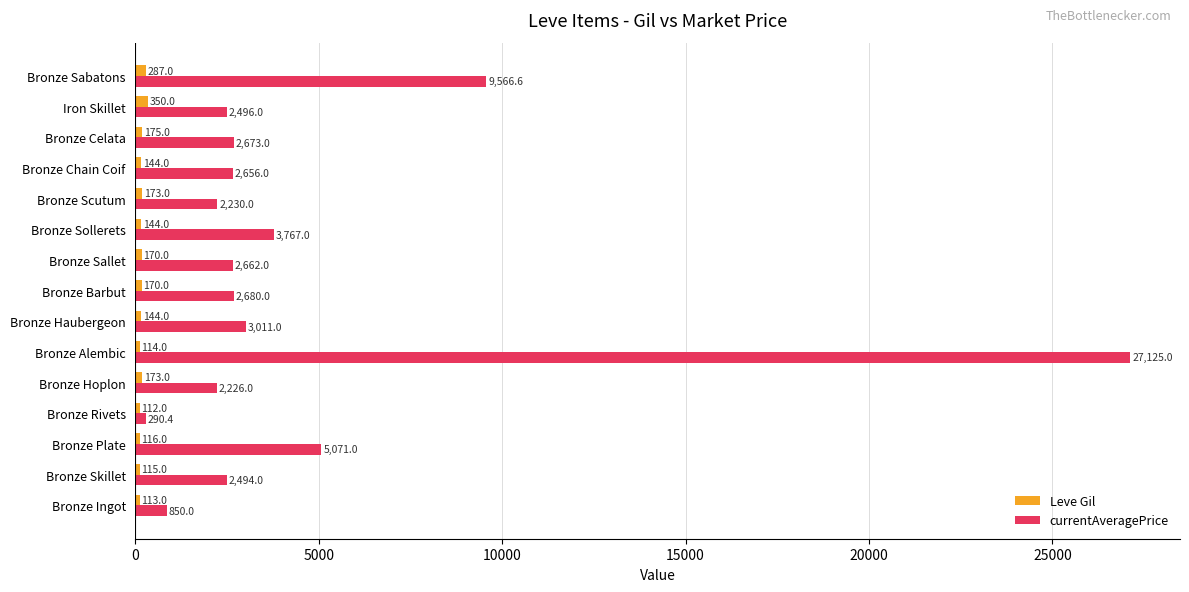

Where is Leve Gil nearest to the value 231?

Bronze Celata